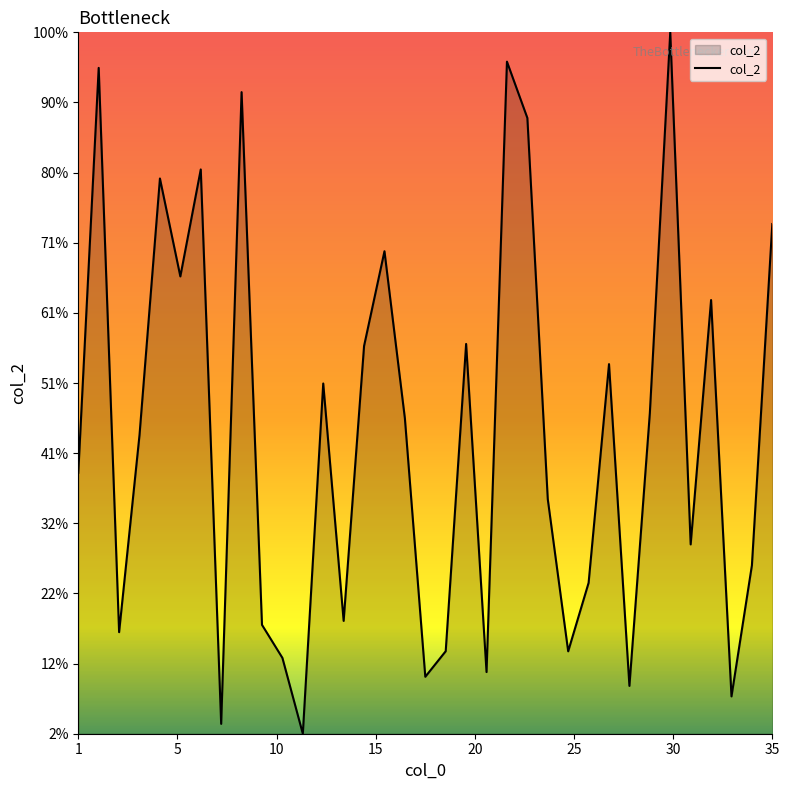

List the labels in order of value, smallest first.

12, 8, 33, 28, 18, 21, 11, 25, 19, 3, 10, 14, 26, 34, 31, 24, 1, 4, 17, 29, 13, 27, 15, 20, 32, 6, 16, 35, 5, 7, 23, 9, 2, 22, 30